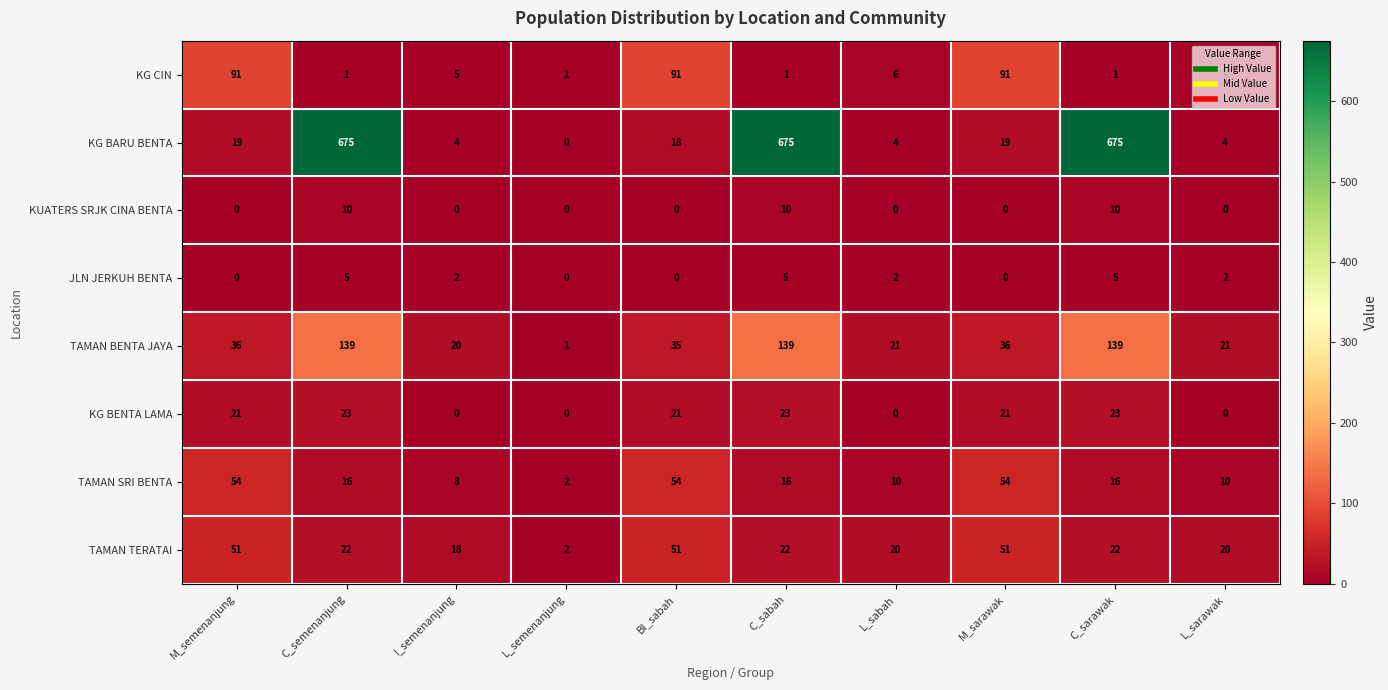

What is the difference between the maximum and minimum values in the KUATERS SRJK CINA BENTA series?

10